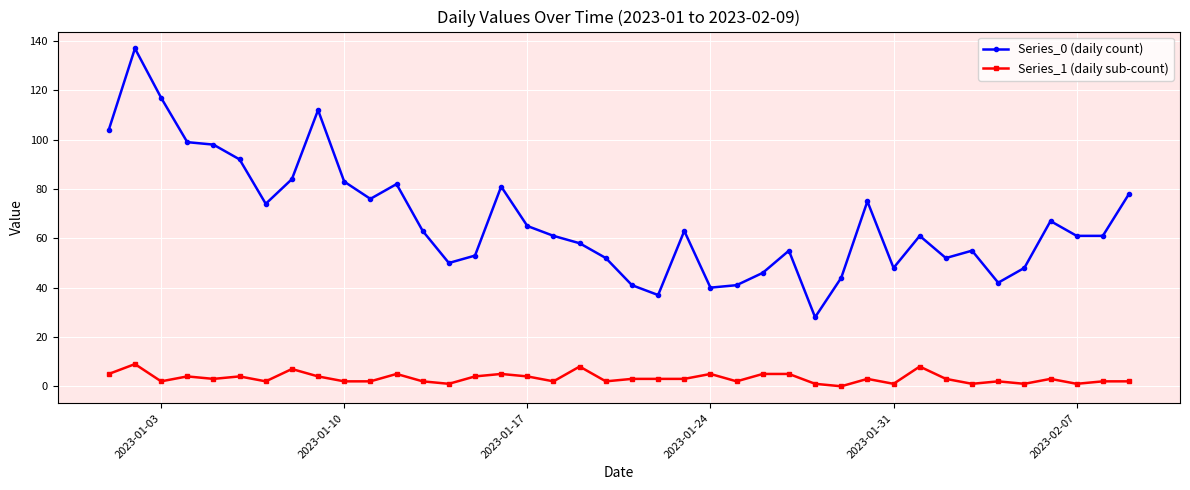

List the series in order of their overall mean, highest first.

Series_0 (daily count), Series_1 (daily sub-count)